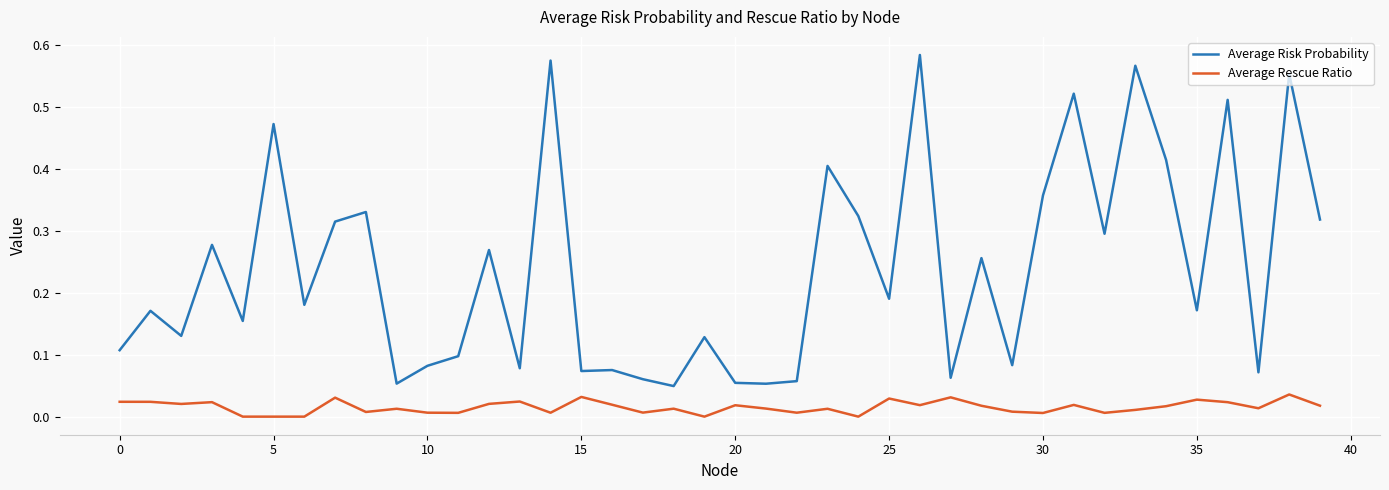

True or false: Average Rescue Ratio and Average Risk Probability cross at least once.

False